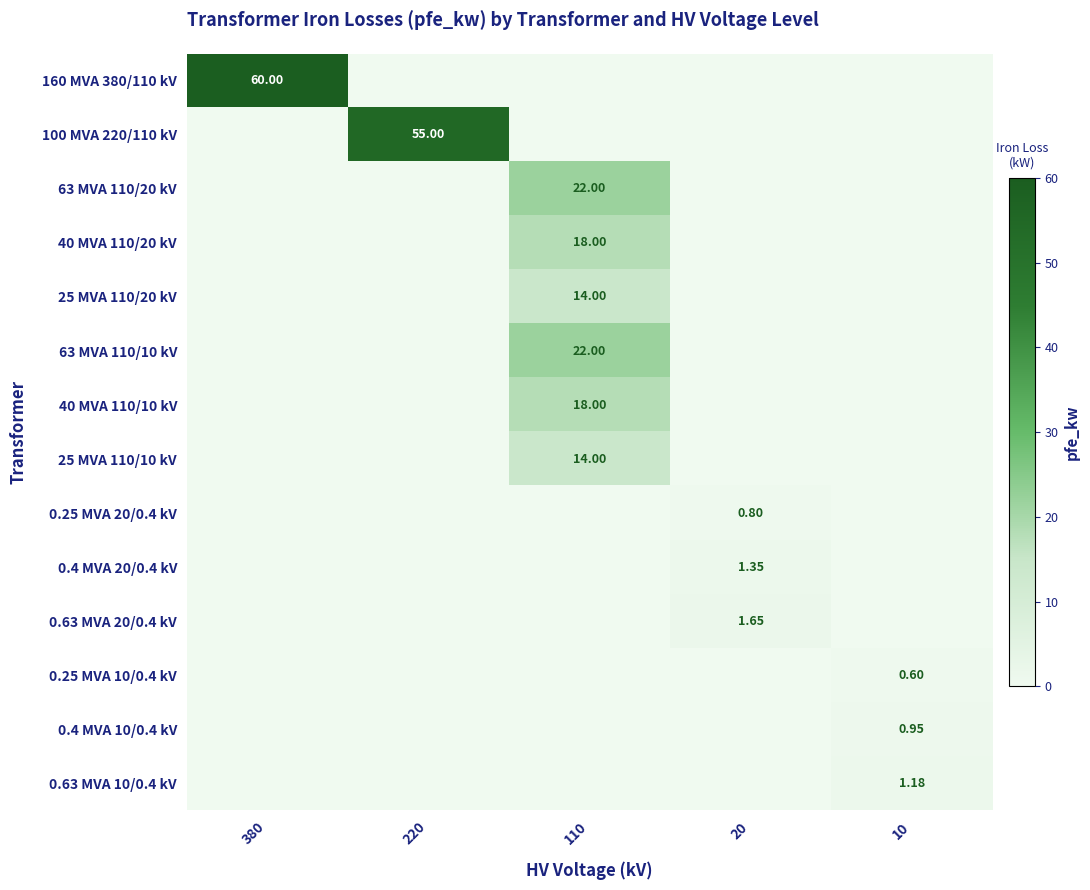

What is the average value of the 63 MVA 110/10 kV series?

4.4